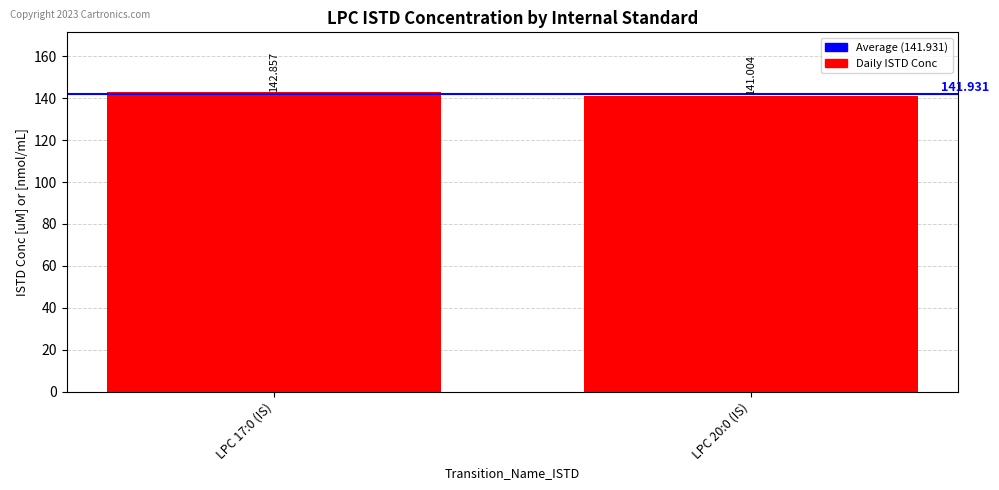

Reading left to right, list all the values displayed in this chart.

LPC 17:0 (IS)=142.9	LPC 20:0 (IS)=141.0